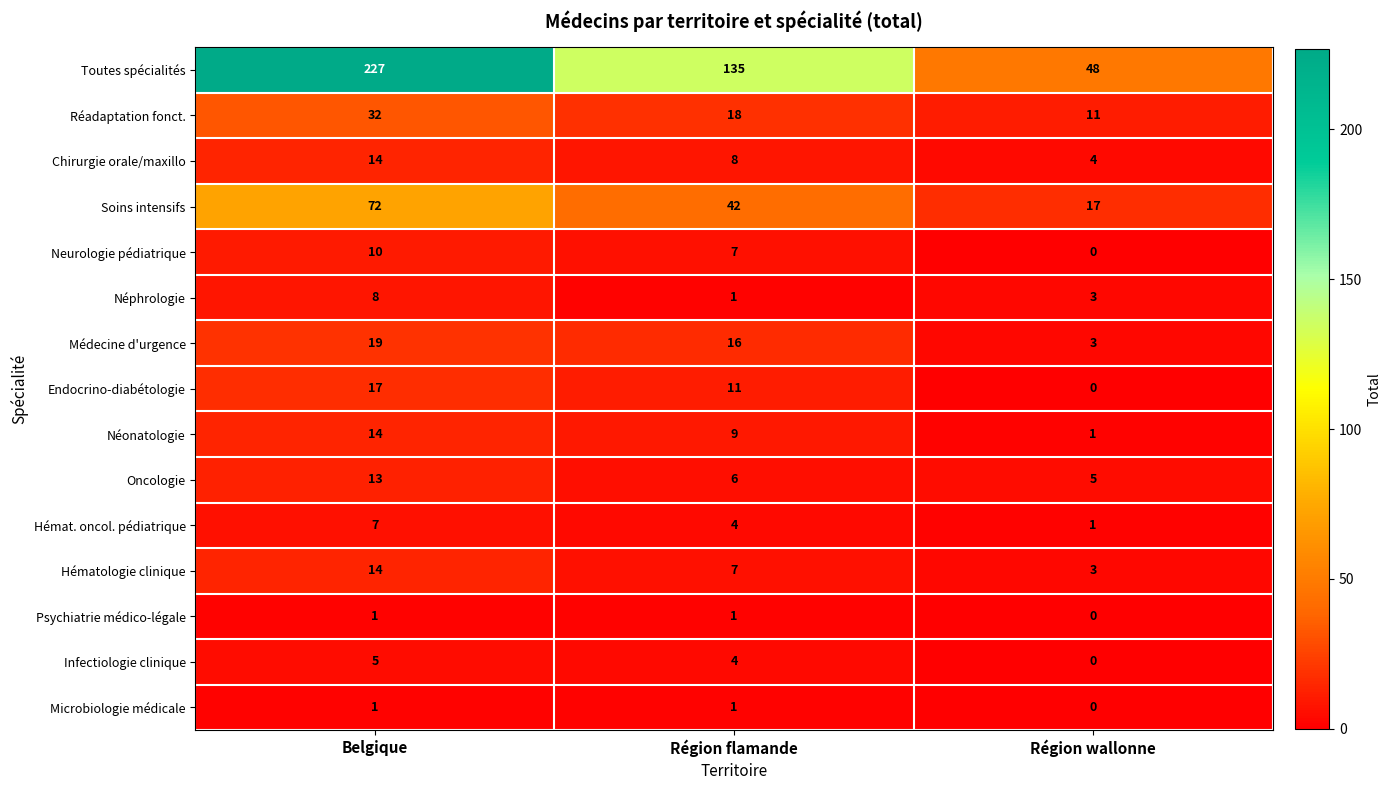

What value does the Neurologie pédiatrique series have at Région flamande?

7